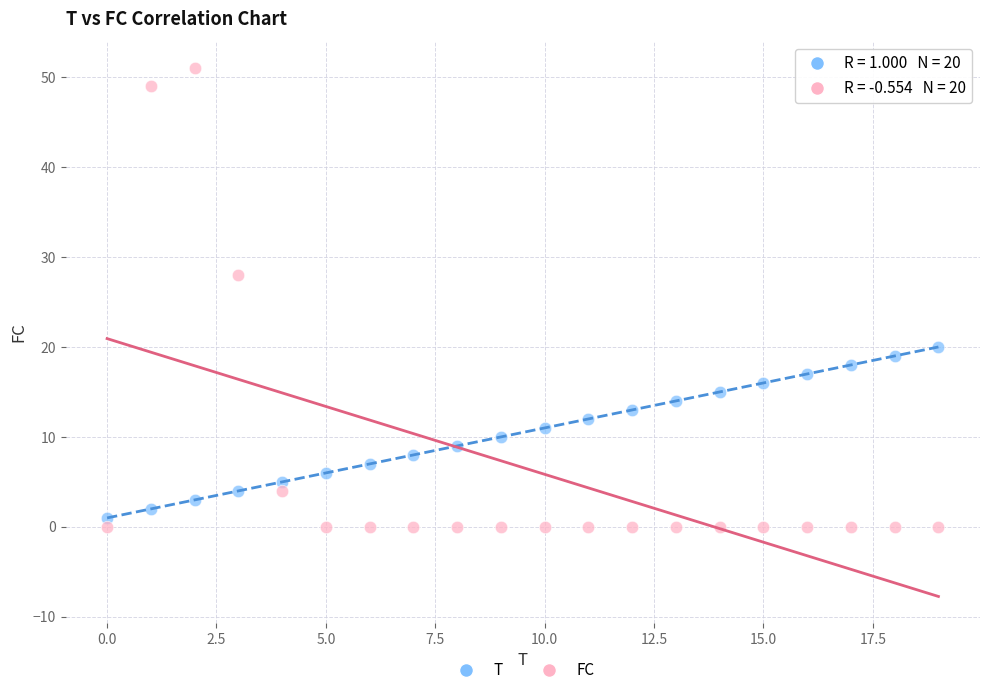

Which series has the largest Y range (max minus min)?

FC